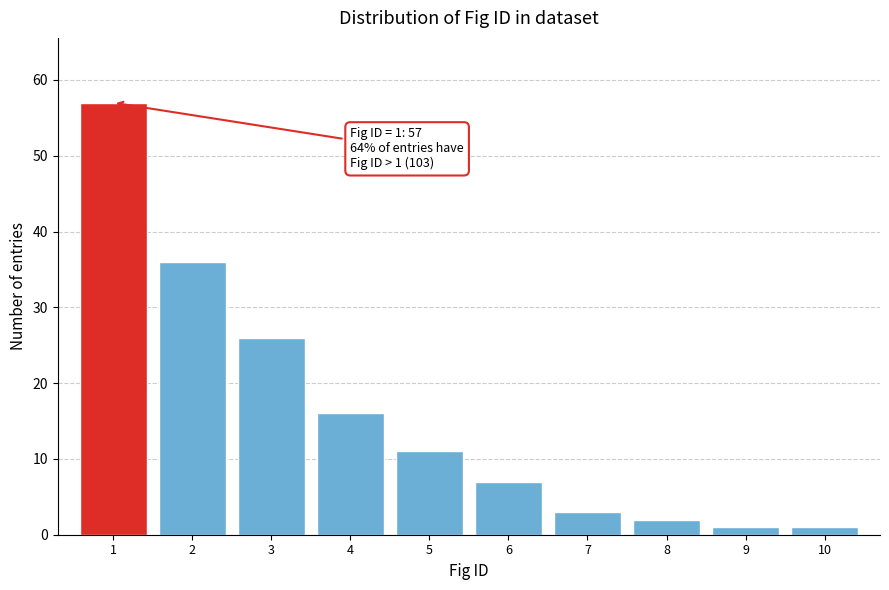

Reading left to right, list all the values displayed in this chart.

57	36	26	16	11	7	3	2	1	1